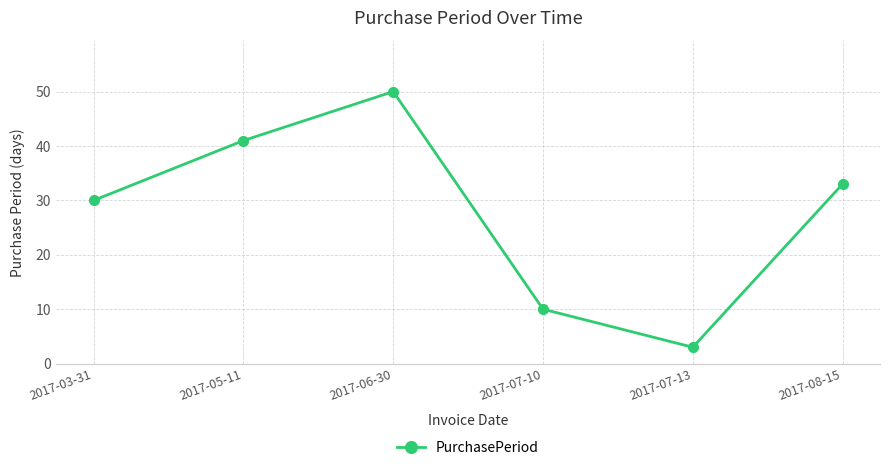

At which label does the data first exceed 33?

2017-05-11